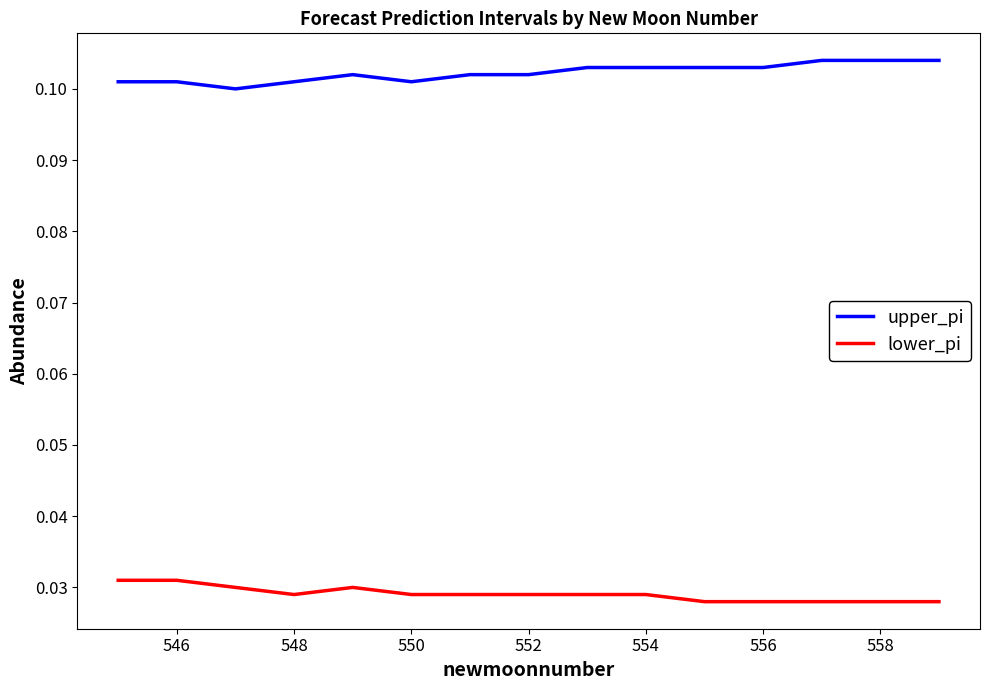

Which series has the largest total across all categories?

upper_pi